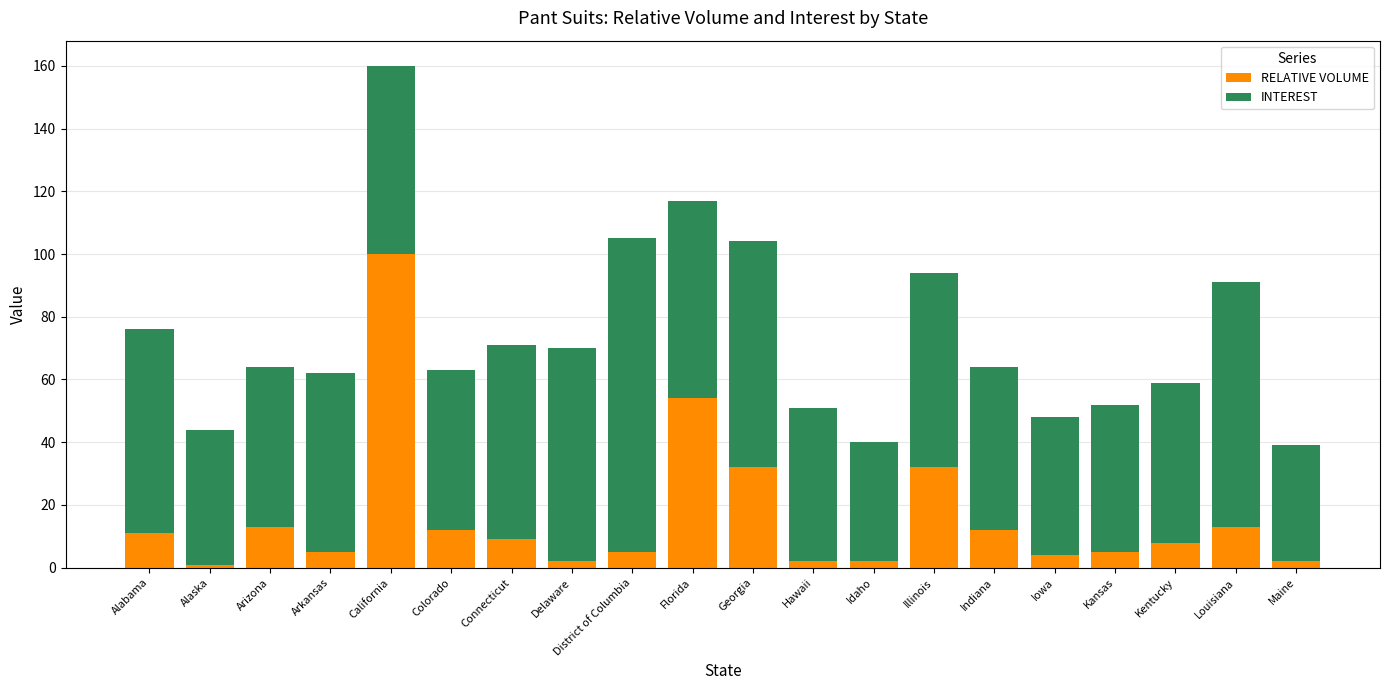

Where is RELATIVE VOLUME nearest to the value 50?

Florida